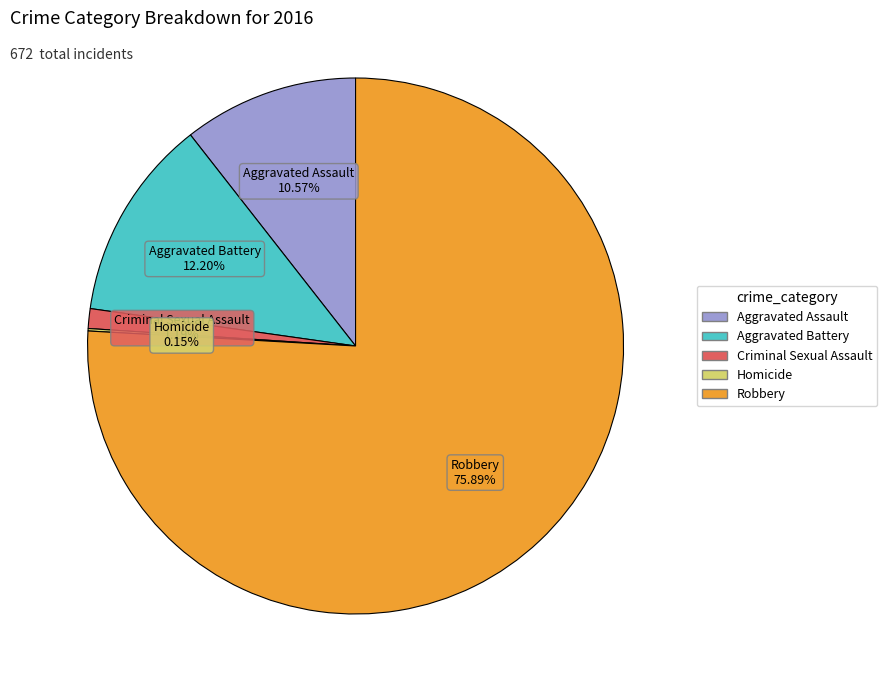

Is it true that Aggravated Battery is 2% of the pie?

False